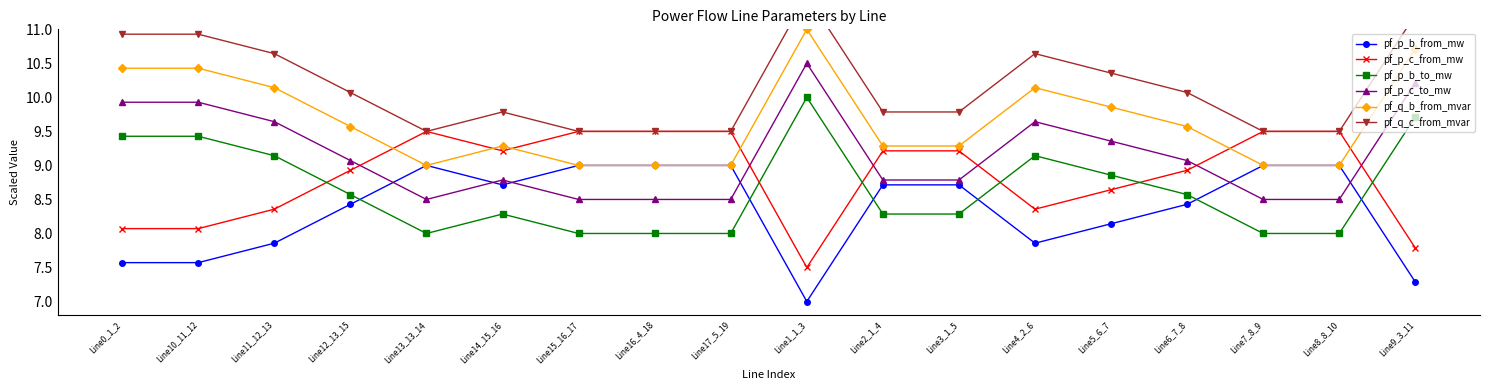

Which has a higher value, Line17_5_19 or Line16_4_18?

Line17_5_19